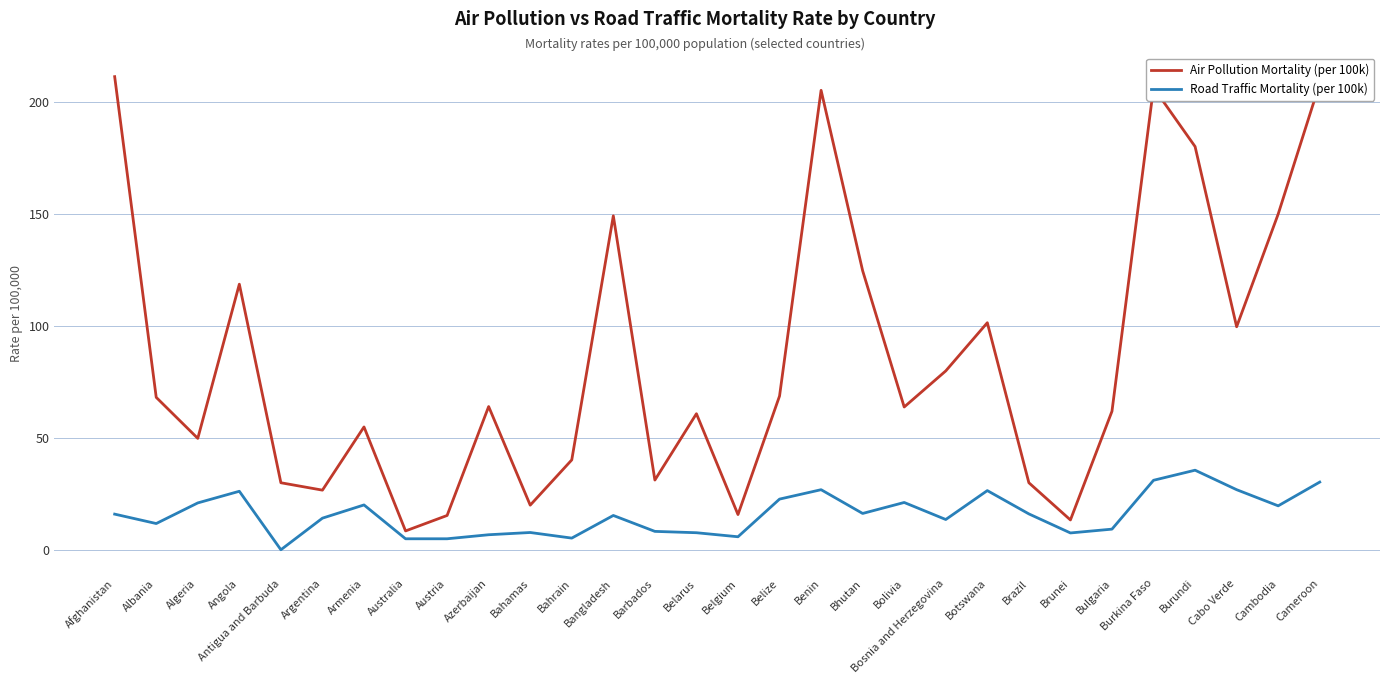

What is the highest value of the Air Pollution Mortality (per 100k) series?

211.1